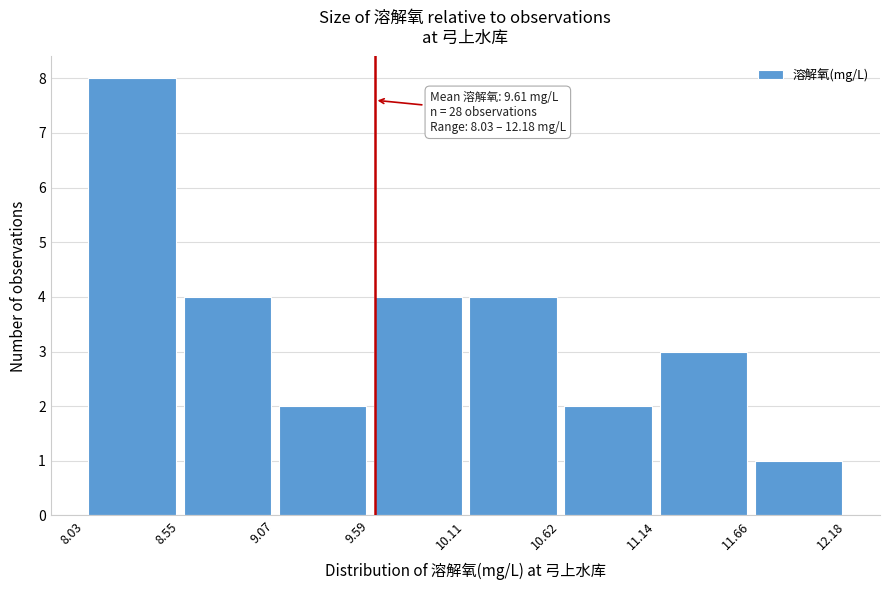

Over which range of the x-axis is the bar tallest?

8.03 to 8.55